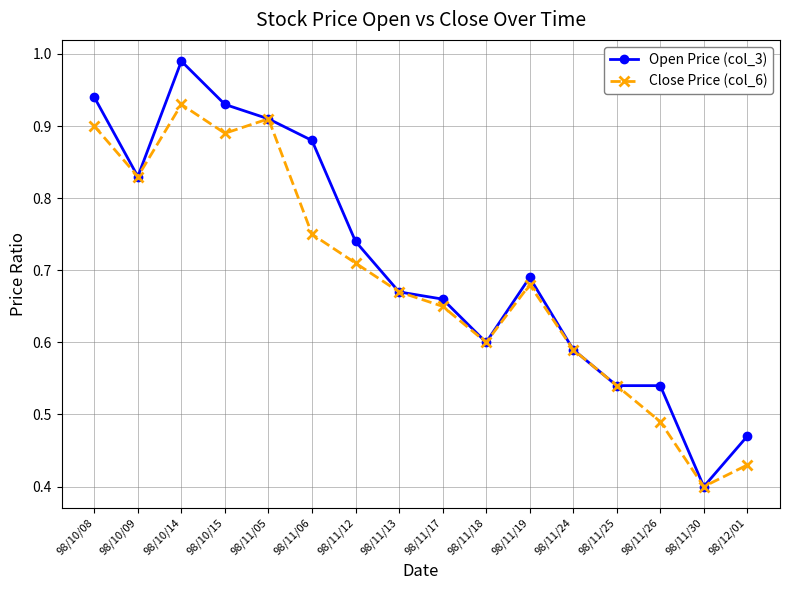

In Close Price (col_6), how many points are lower than both neighbors (excluding endpoints)?

4